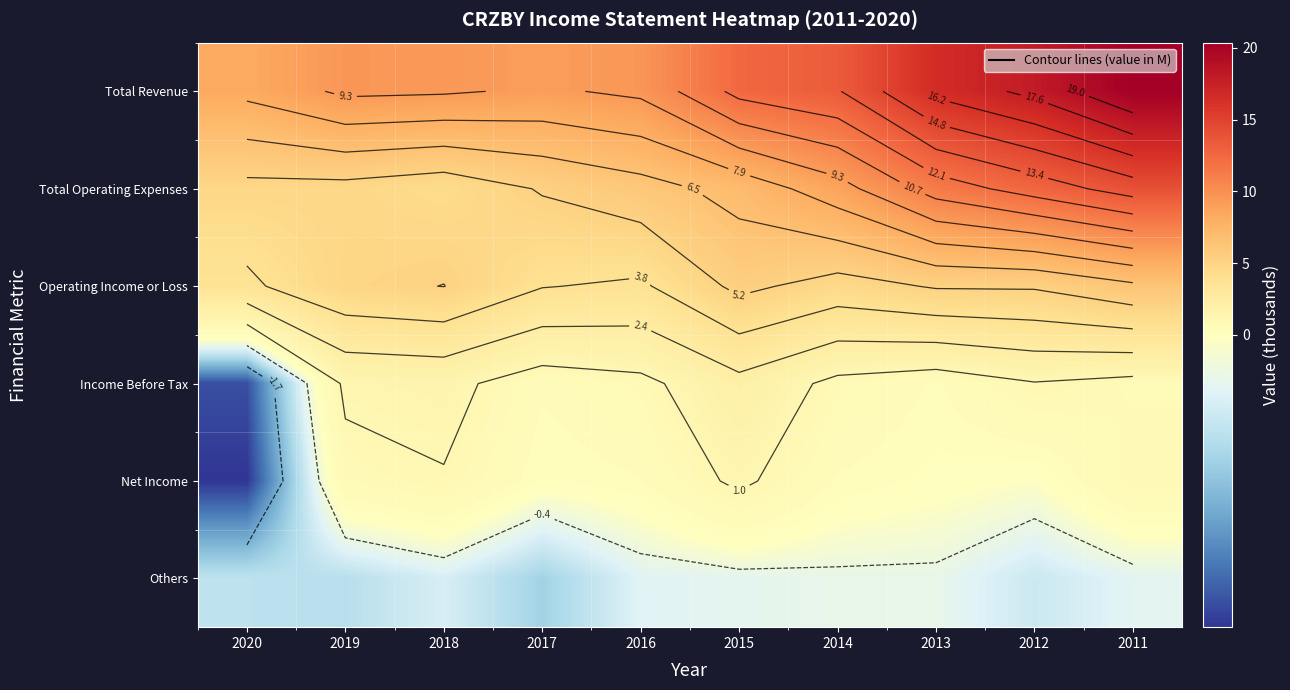

What is the sum of the Total Revenue values at 2014 and 2011?

33.7